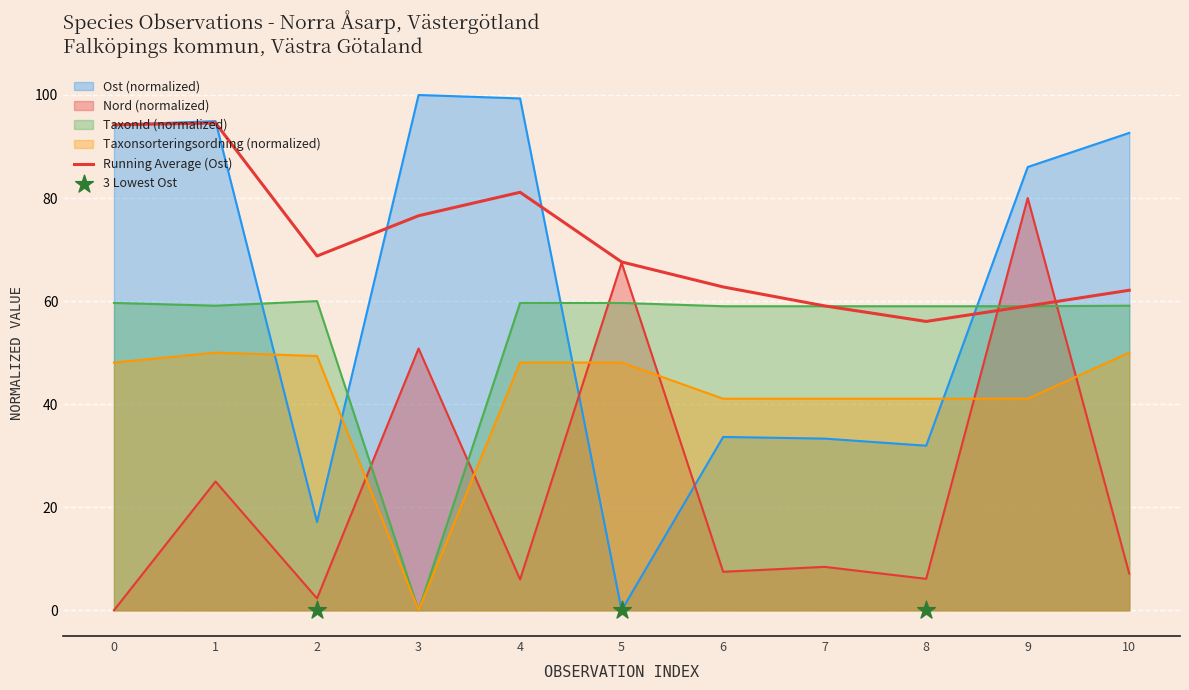

Which series contains the highest Y value?

Ost